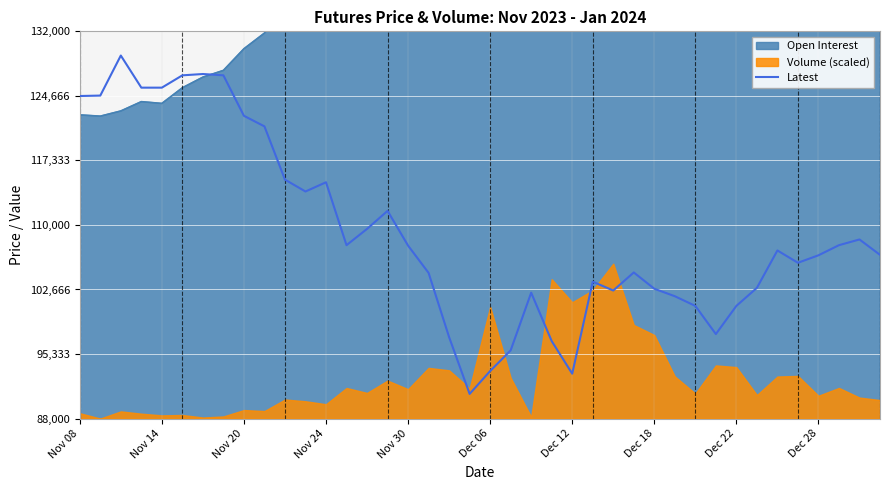

What is the lowest value of the Latest series?

90800